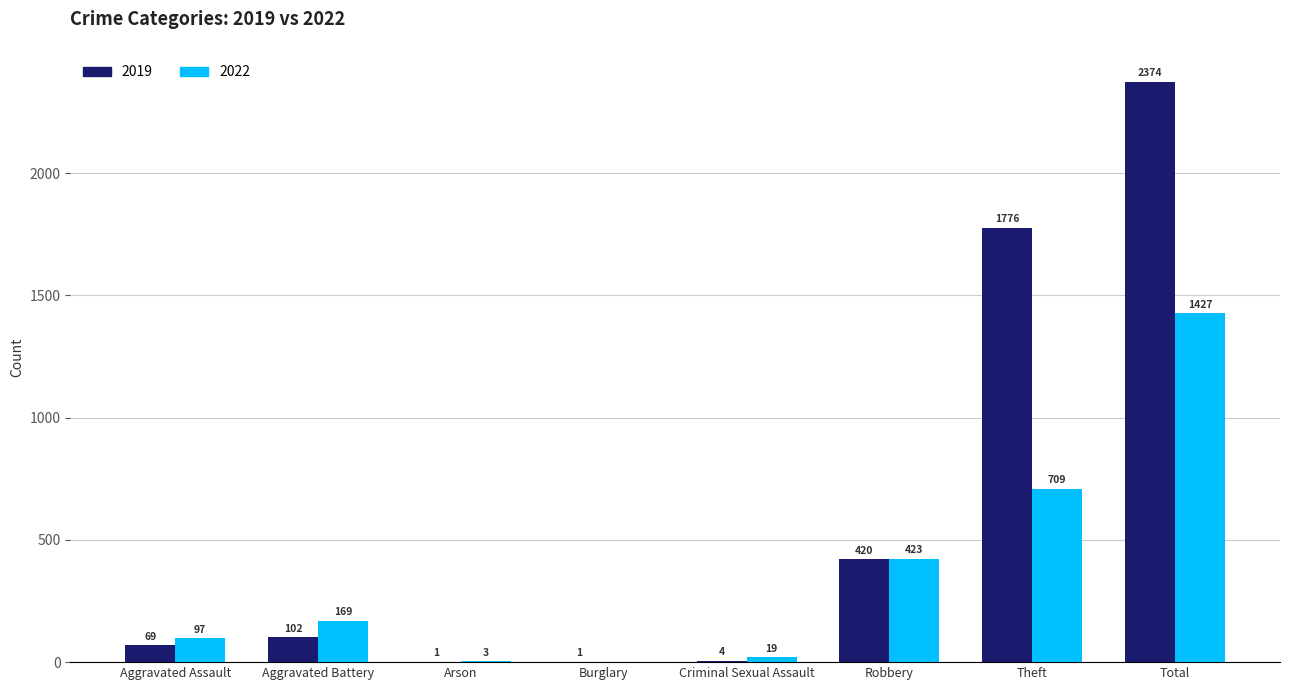

Read the 2022 value at Total.

1427